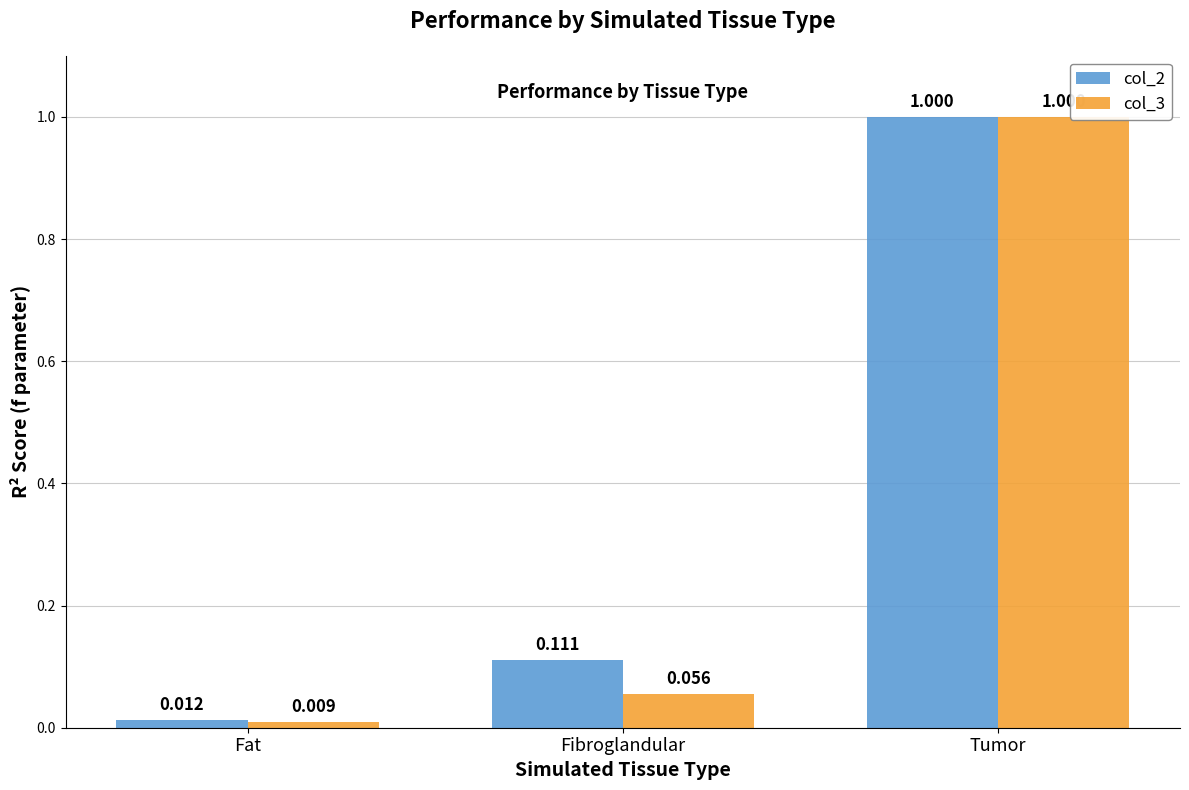

What is the average value of the col_3 series?

0.4